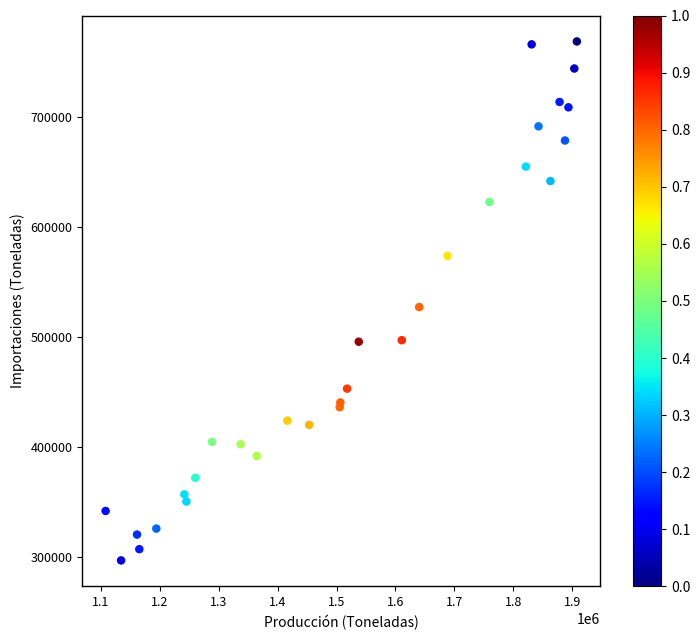

What Y value in the scatter plot is closest to 533081?

527506.0